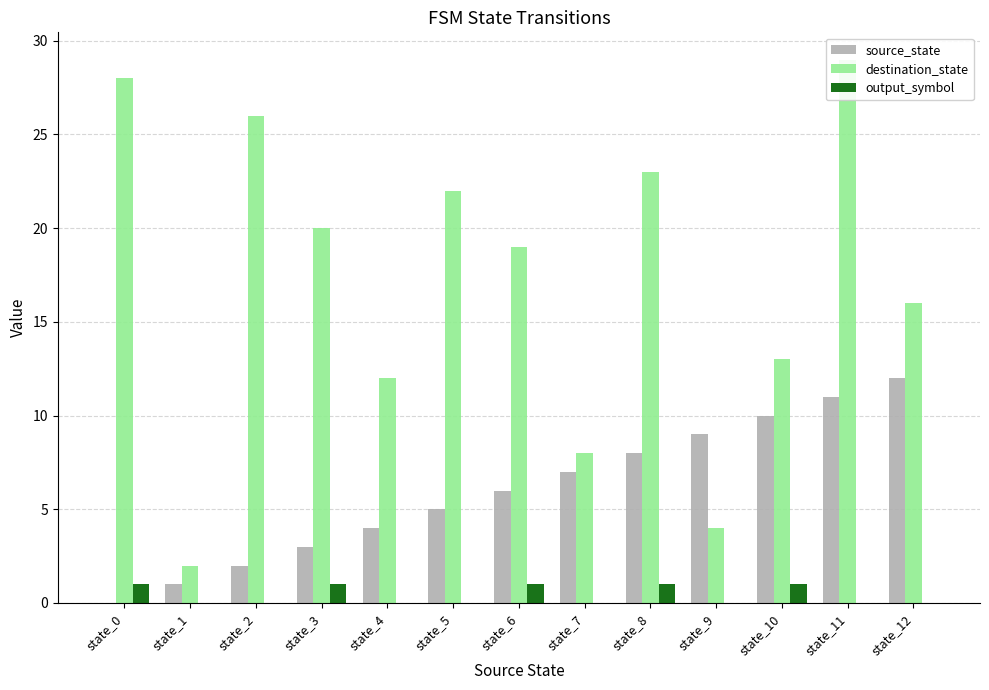

What are all the series names shown in the legend?

source_state, destination_state, output_symbol